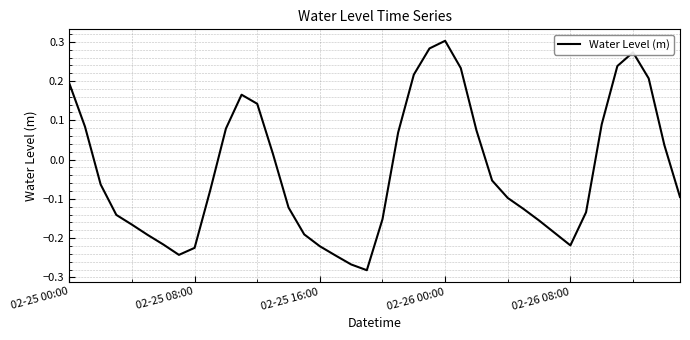

At which category does the chart reach its peak across all series?

02-26 00:00